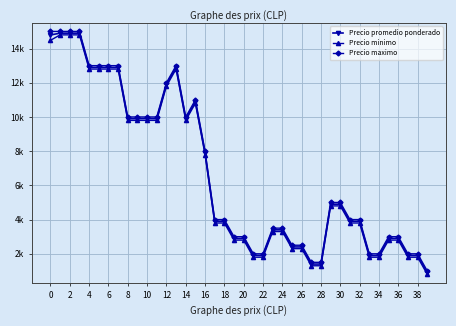

Is this an area chart (filled region under the line)?

No